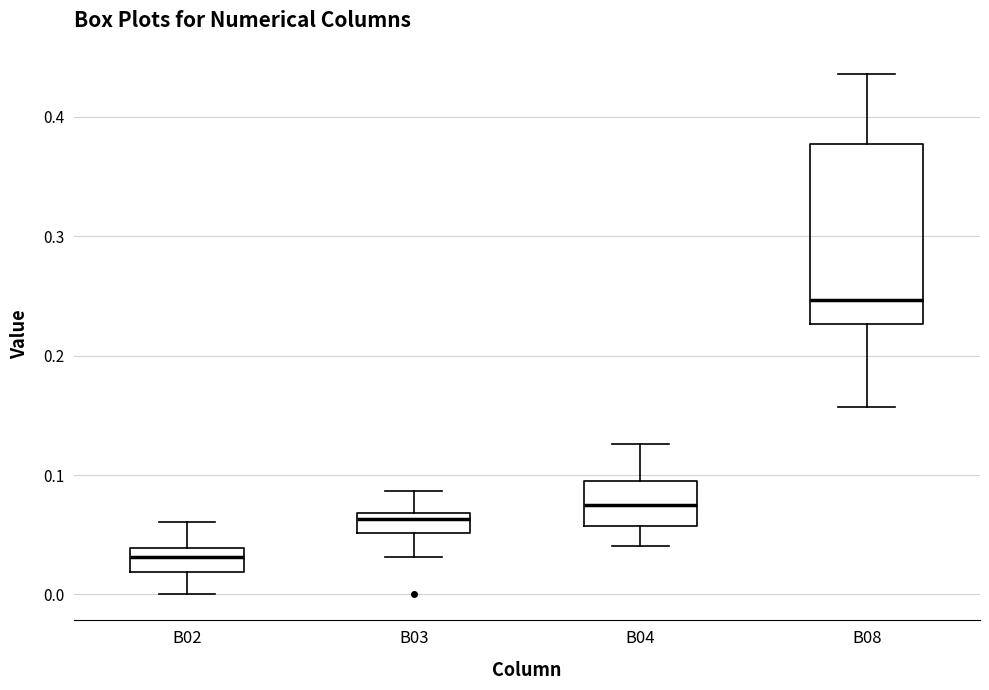

Reading left to right, read every box against the y-axis: the position of its median line, the range the box covers, and the ends of its whiskers. The values are not printed on the chart, so give them approximately, as read against the axis.

B02: median 0.03, box 0.02 to 0.04, whiskers 0.00 to 0.06
B03: median 0.06, box 0.05 to 0.07, whiskers 0.03 to 0.09
B04: median 0.07, box 0.06 to 0.10, whiskers 0.04 to 0.13
B08: median 0.25, box 0.23 to 0.38, whiskers 0.16 to 0.44